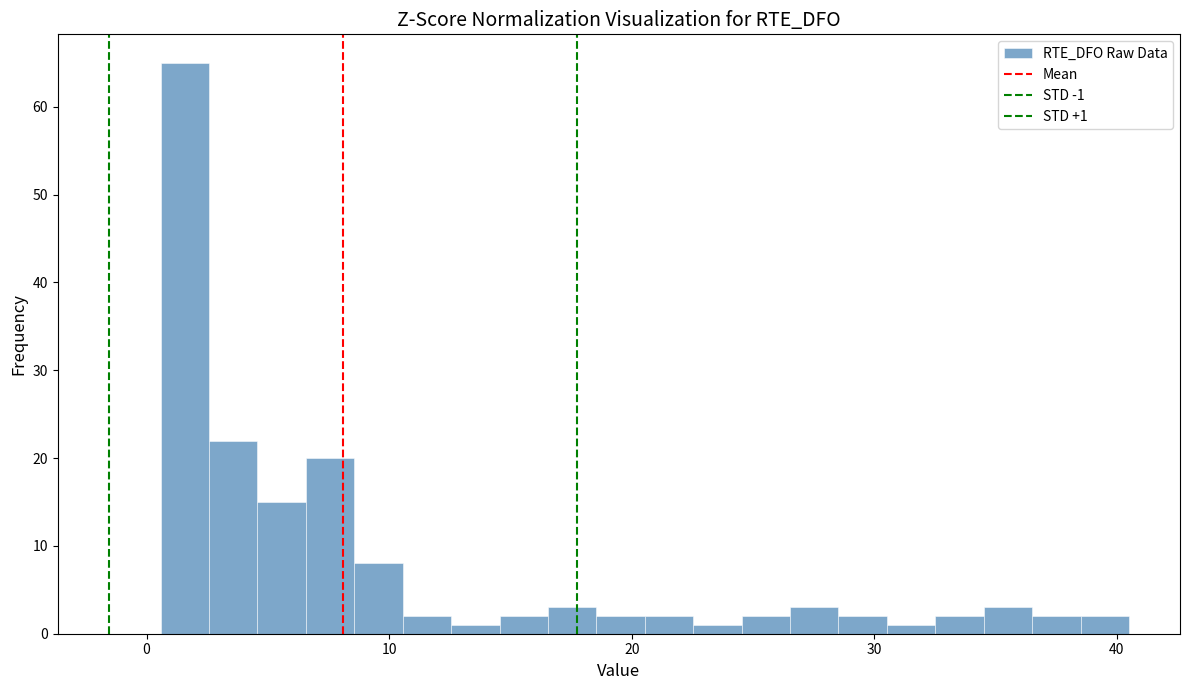

Read against the x-axis, roughly where is the centre of the tallest bar?

2